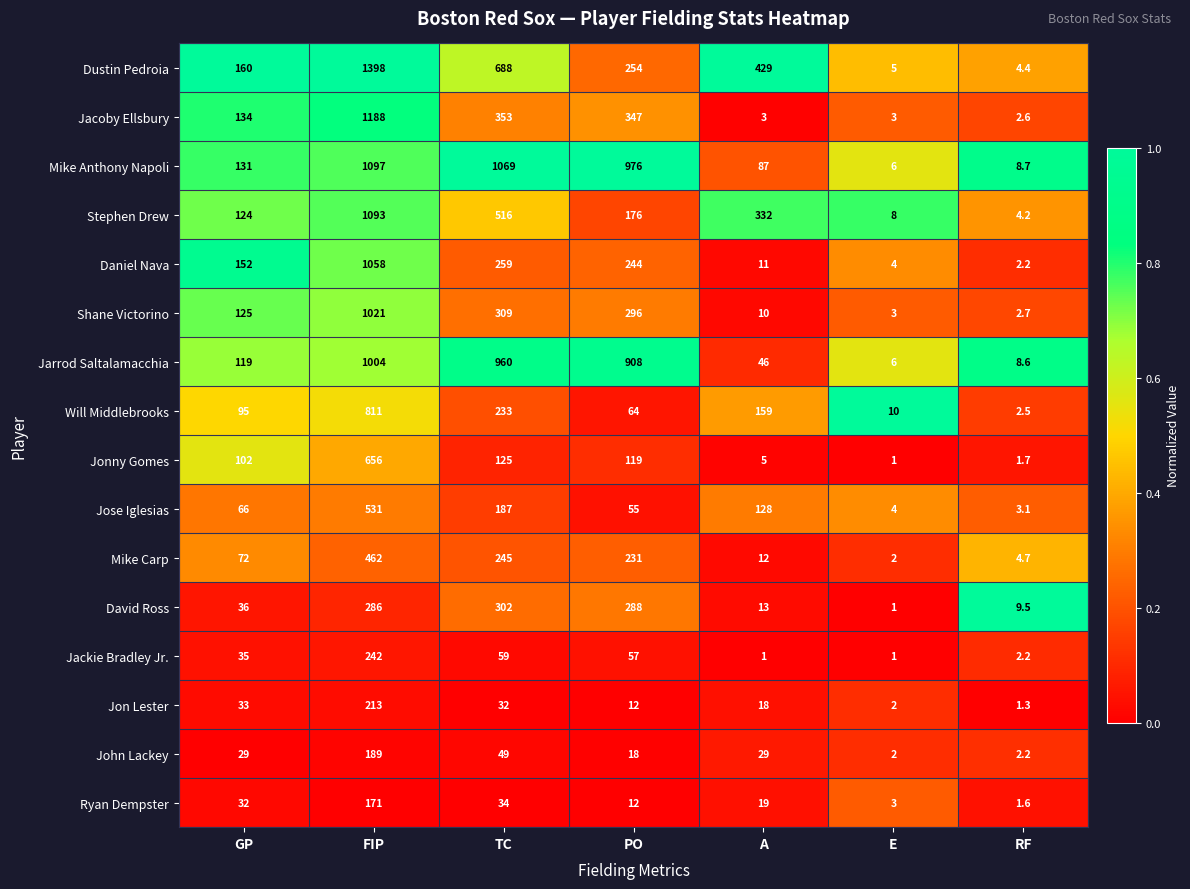

Which series changed the most between E and RF?

David Ross